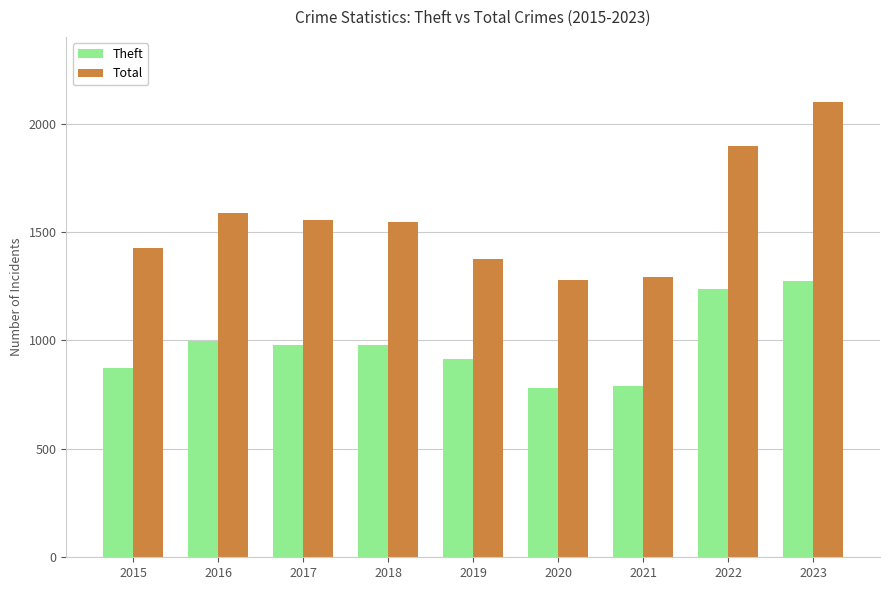

What is the difference between the highest and lowest values at 2016?

590